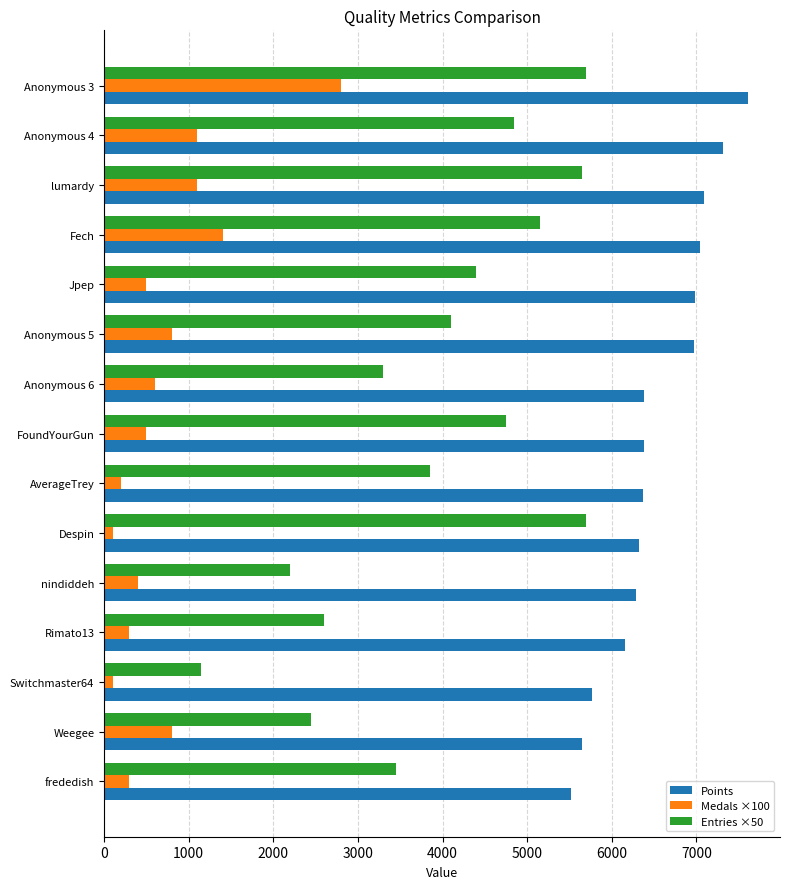

Which series has the largest total across all categories?

Points